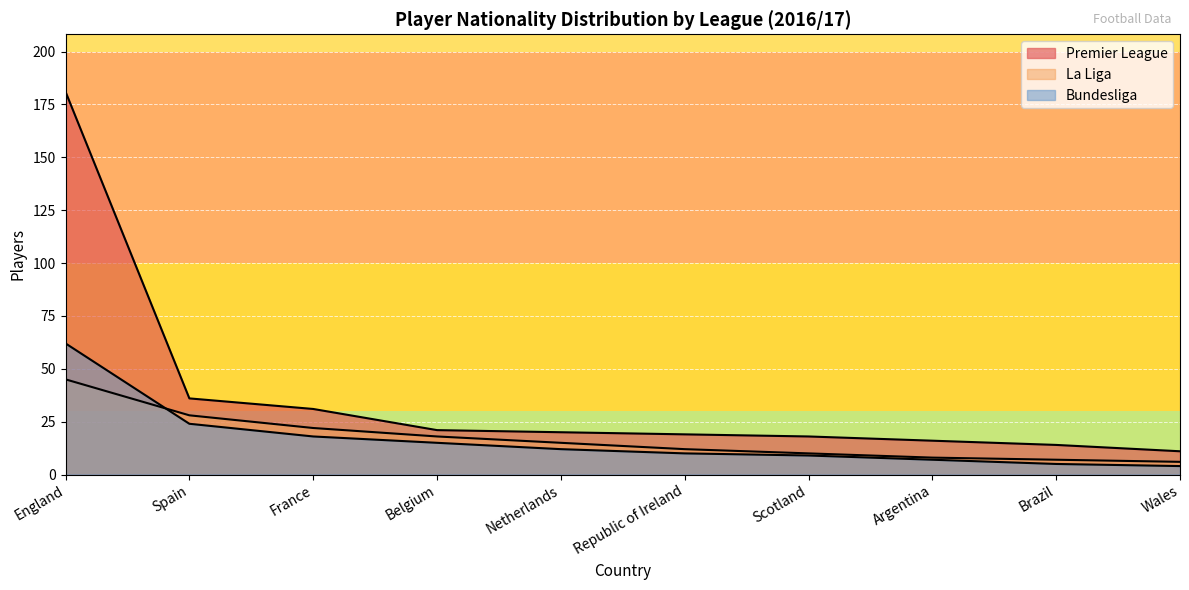

What is the maximum value shown in the chart?

181